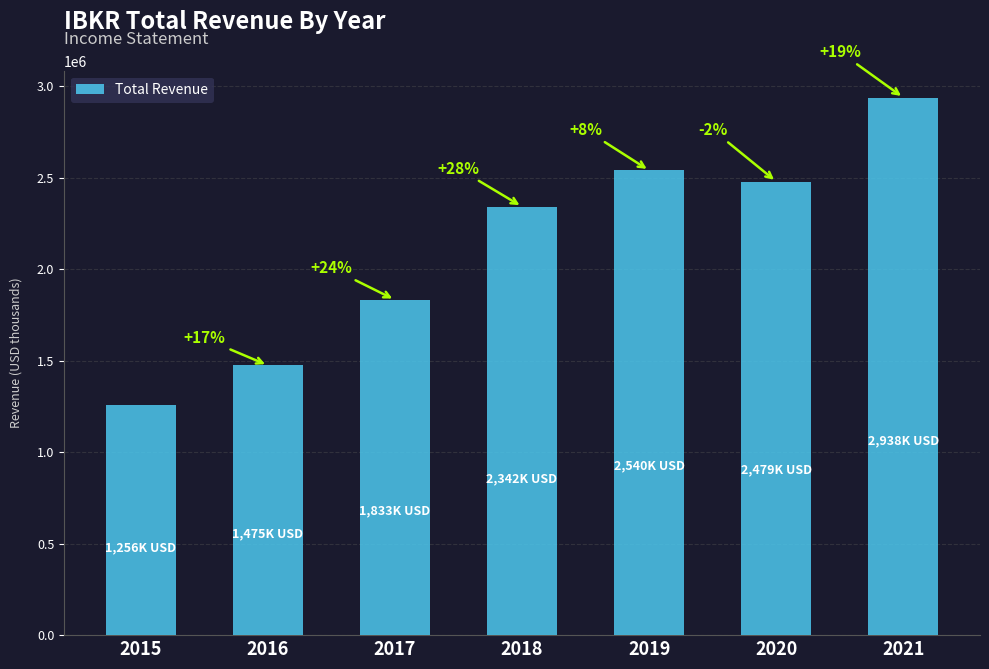

What is the smallest value displayed?

1256000